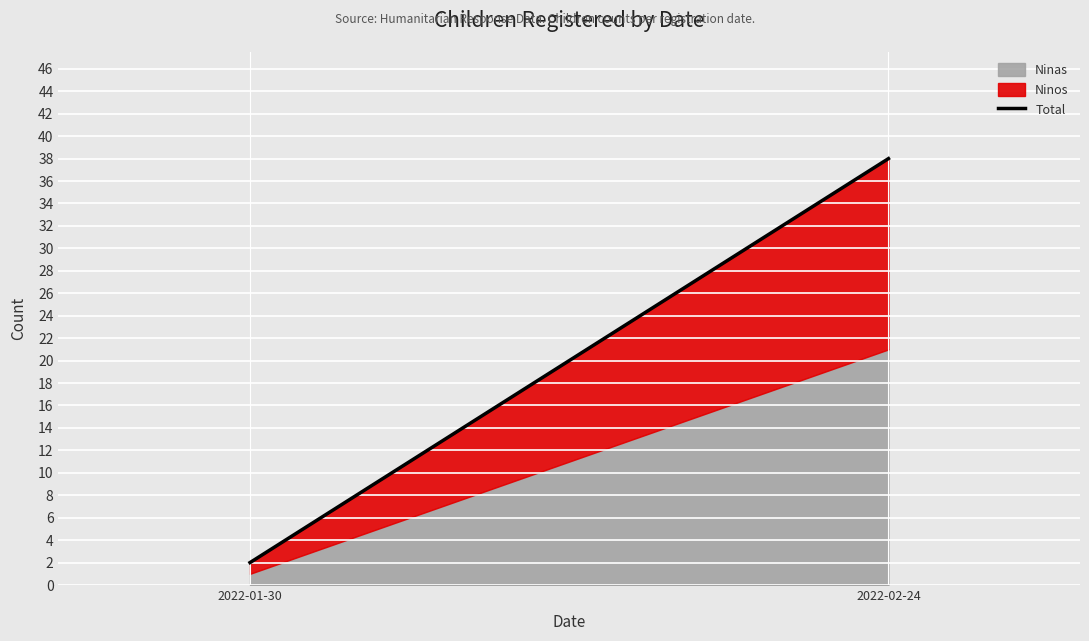

The chart shows a value of 65 at 2022-02-24. True or false?

False